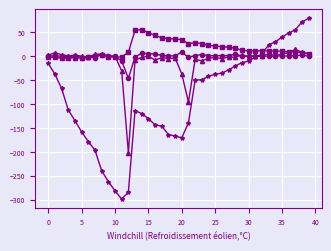

Count the number of data series in this chart.

4